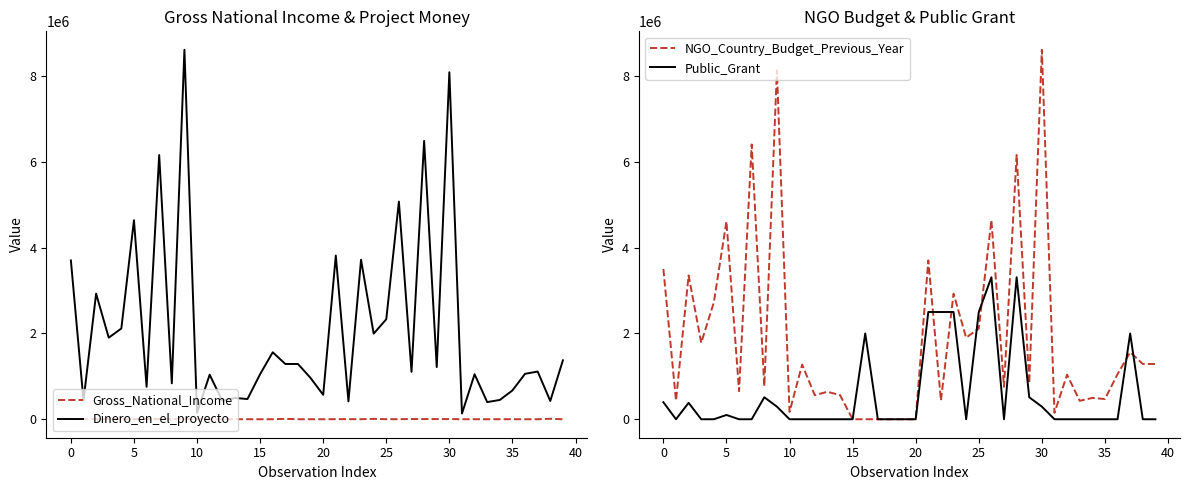

At 33, list the series in order from largest to smallest.

NGO_Country_Budget_Previous_Year, Dinero_en_el_proyecto, Gross_National_Income, Public_Grant